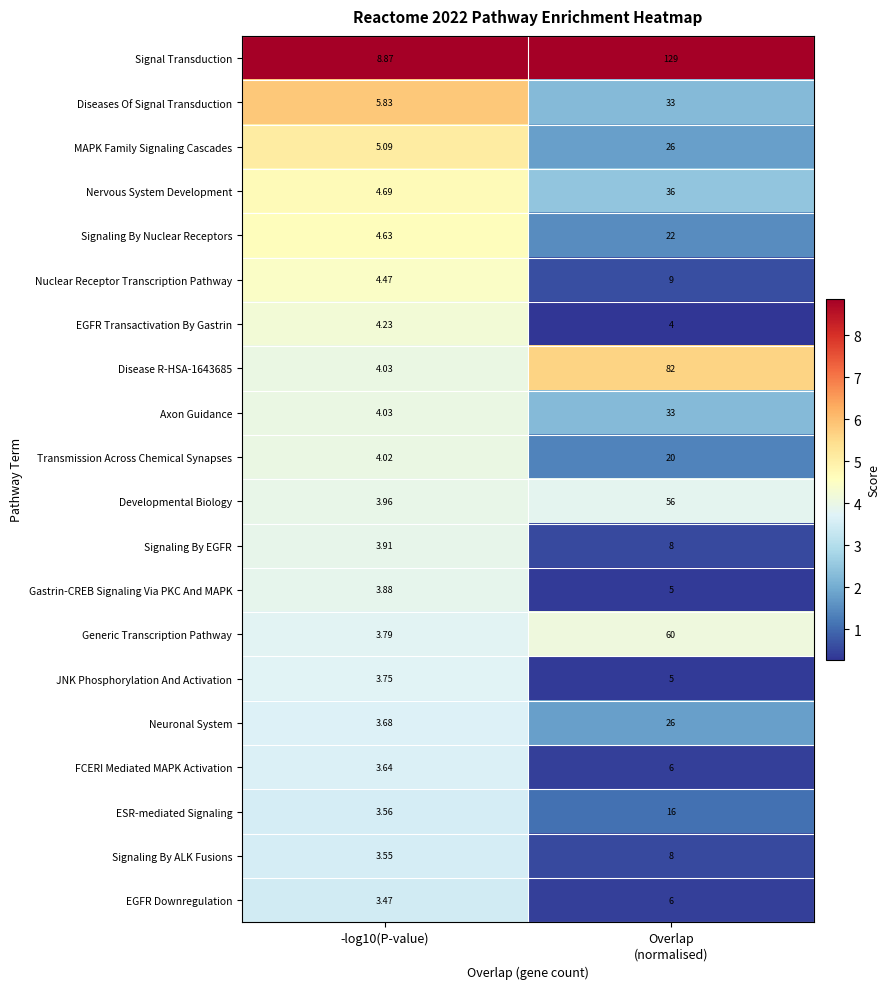

Which series has the largest total across all categories?

Signal Transduction